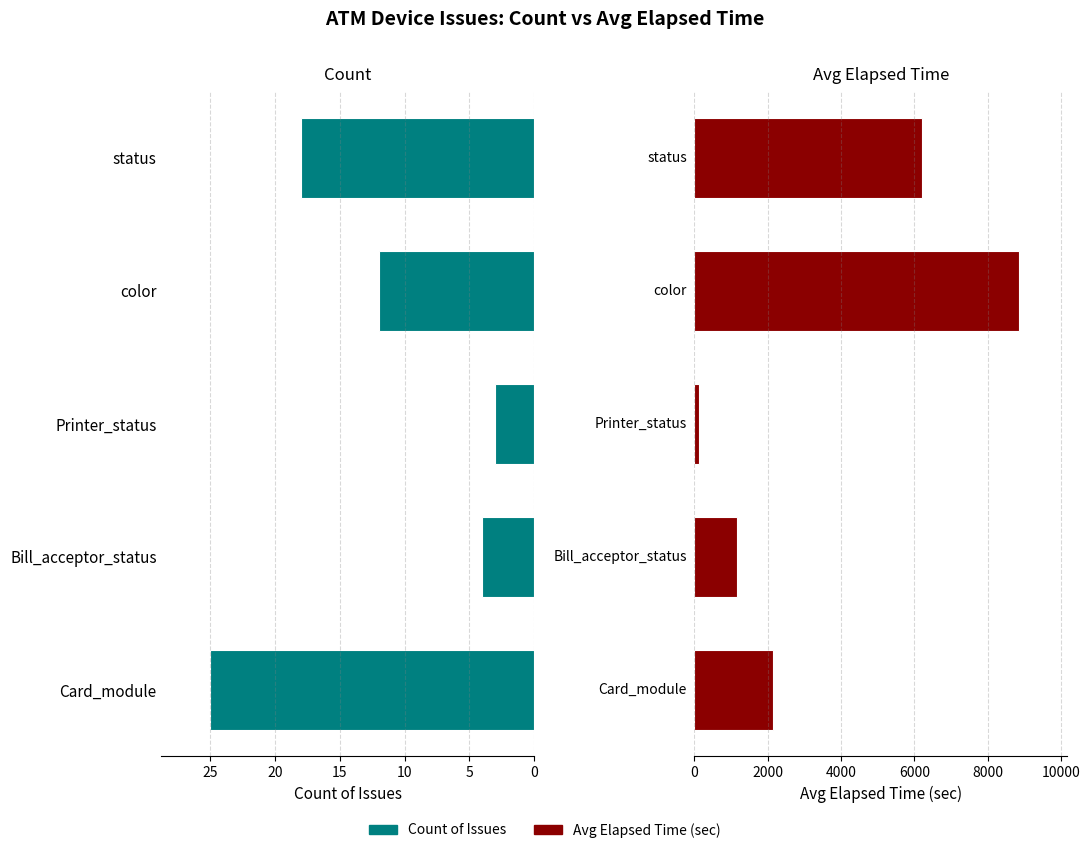

How many groups of bars are there?

5